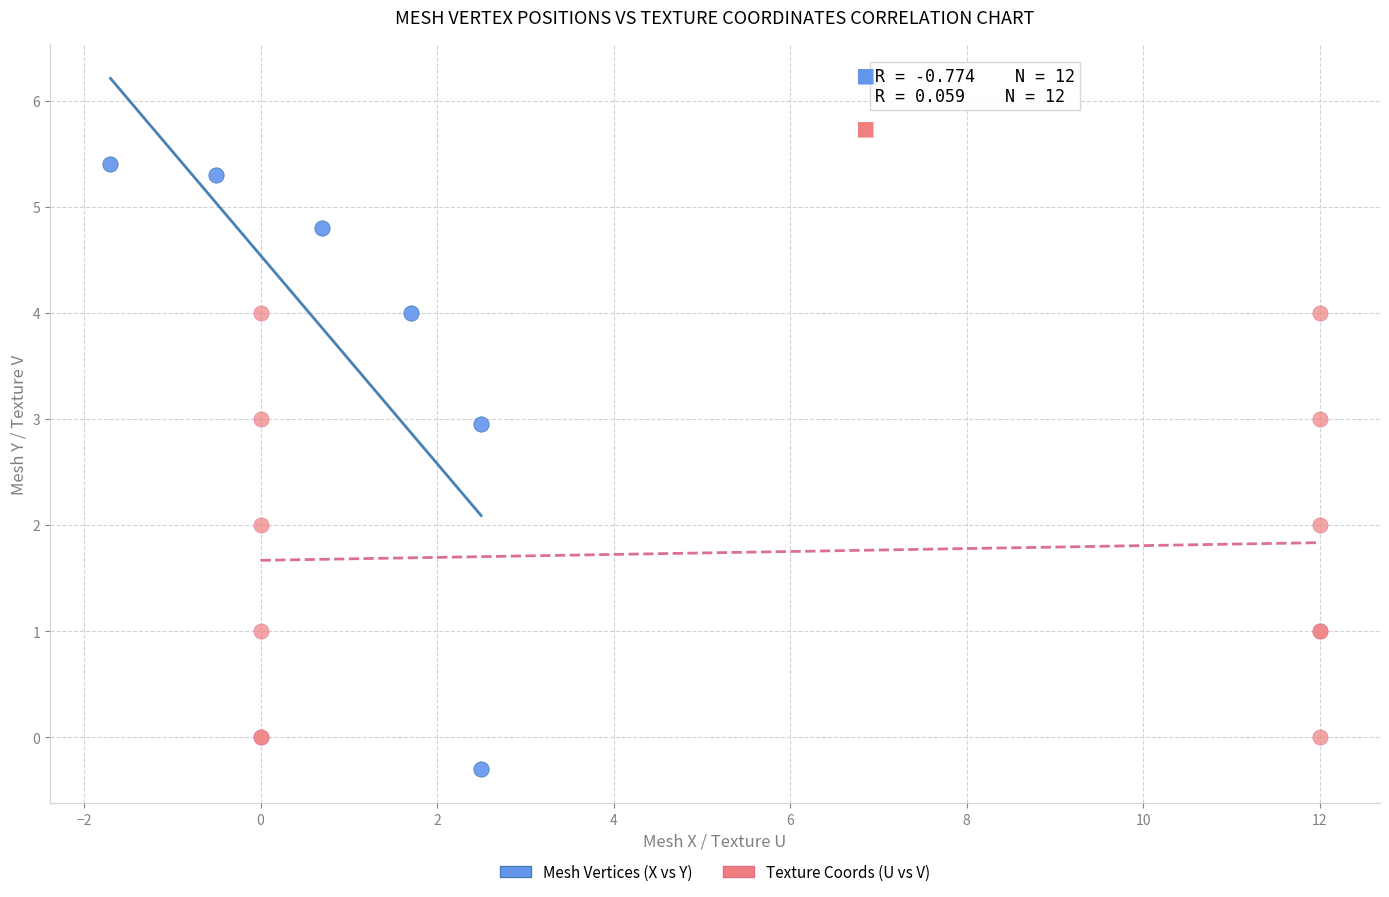

Which series contains the highest Y value?

Mesh Vertices (X vs Y)